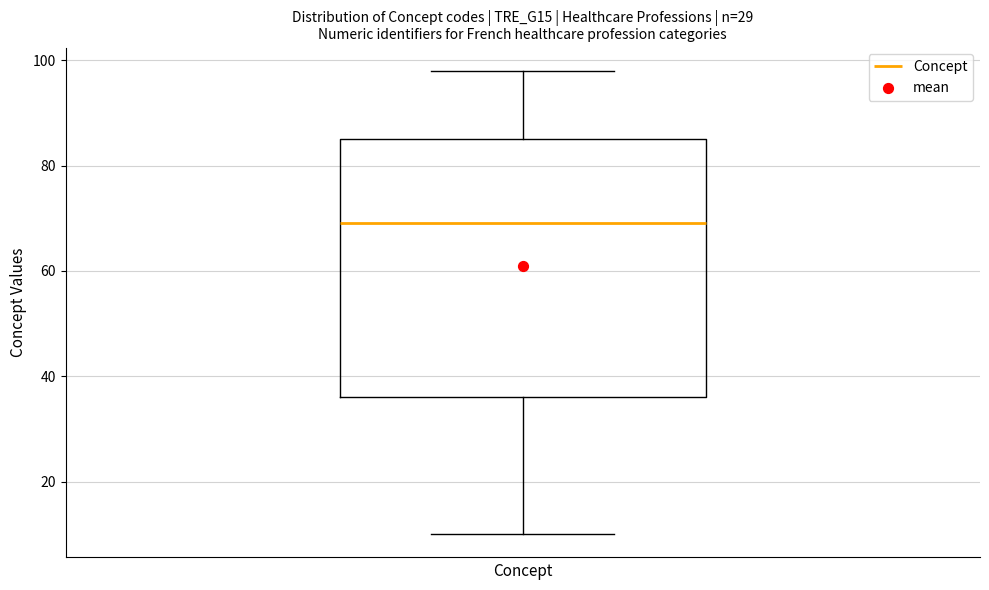

Read this box plot against the y-axis: the position of the median line, the range covered by the box, and the ends of both whiskers. The values are not printed on the chart, so give them approximately, as read against the axis.

median 70, box 36 to 86, whiskers 10 to 98